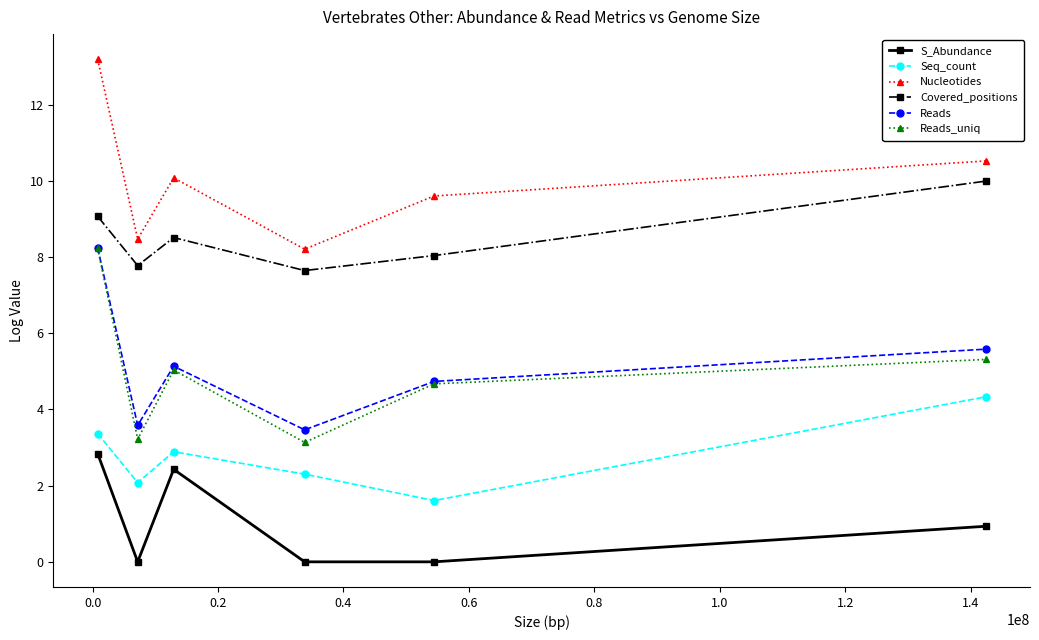

True or false: Reads and Nucleotides intersect in this chart.

False